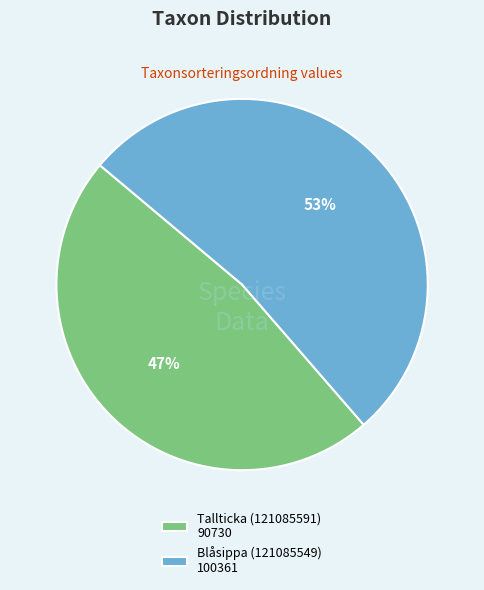

To the nearest percent, what is the combined percentage of Blåsippa (121085549) 100361 and Tallticka (121085591) 90730?

100%